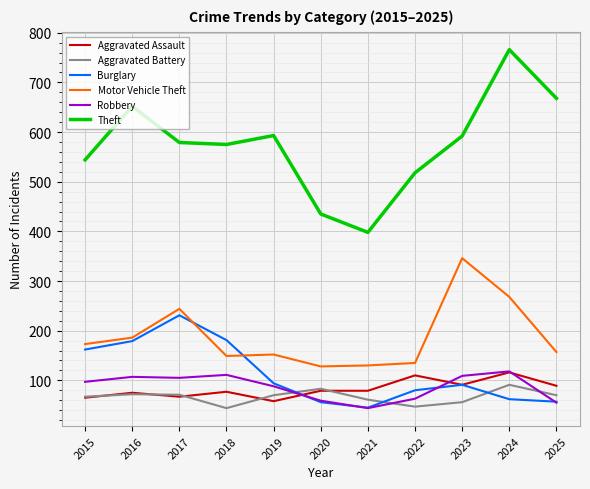

True or false: Motor Vehicle Theft and Theft cross at least once.

False